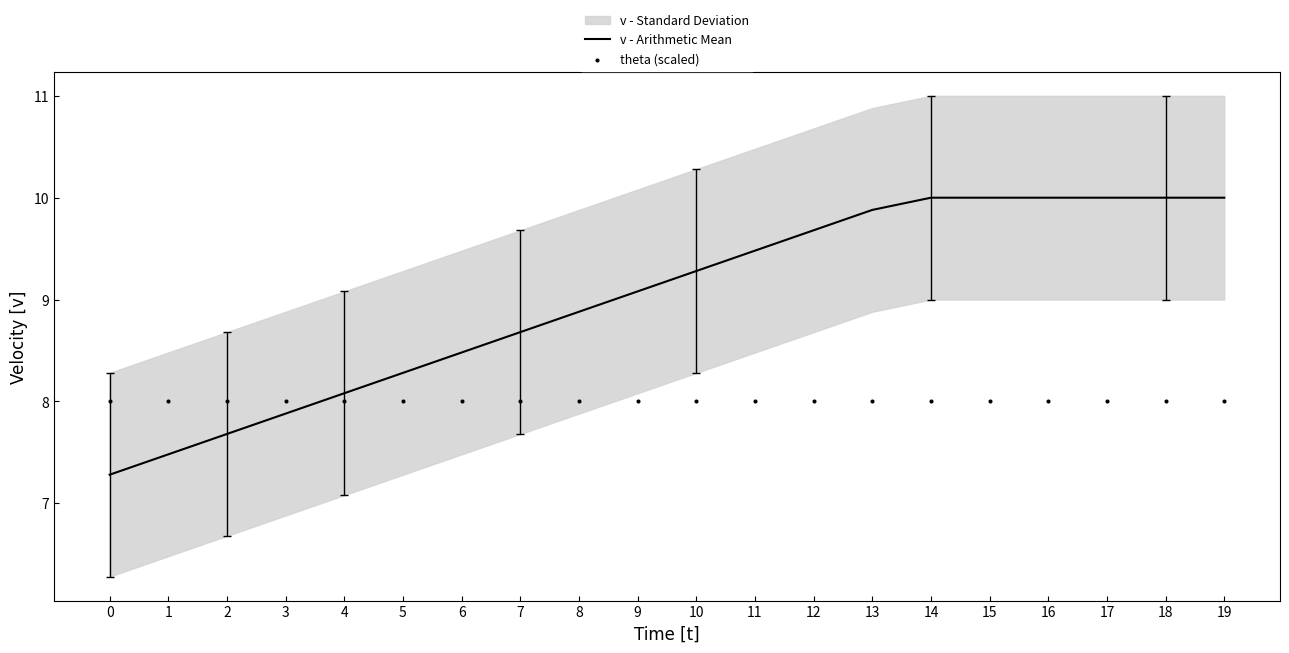

The v - Arithmetic Mean series shows 7.3 at 0. True or false?

True